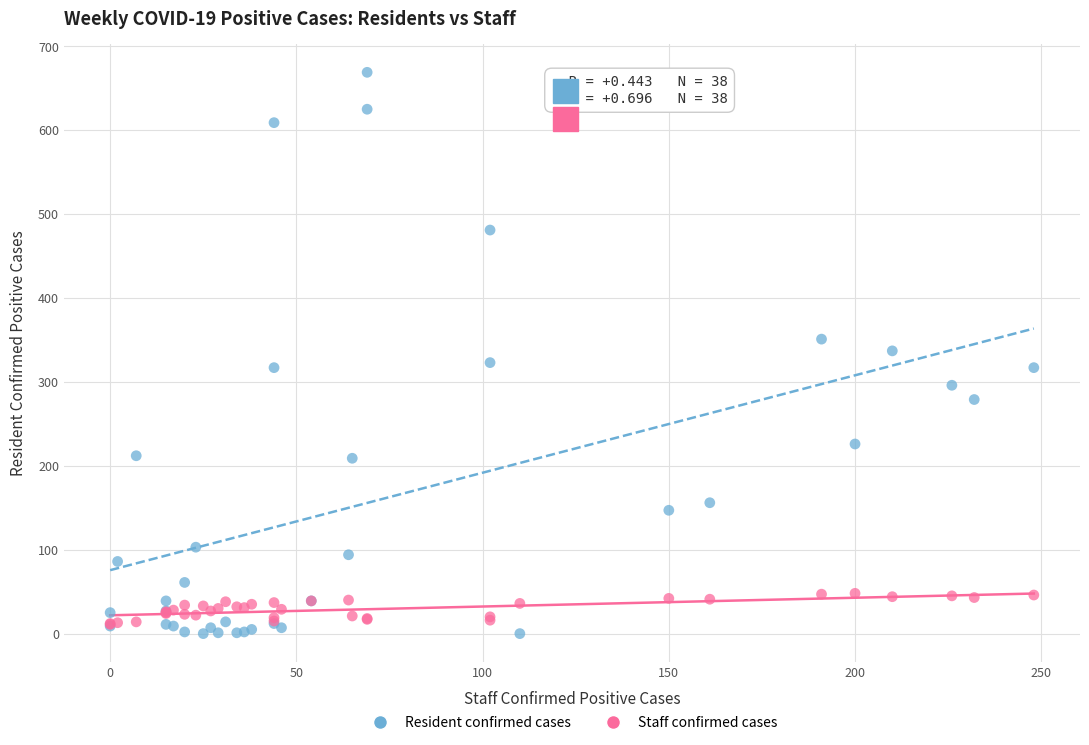

Which series contains the highest Y value?

Resident confirmed cases